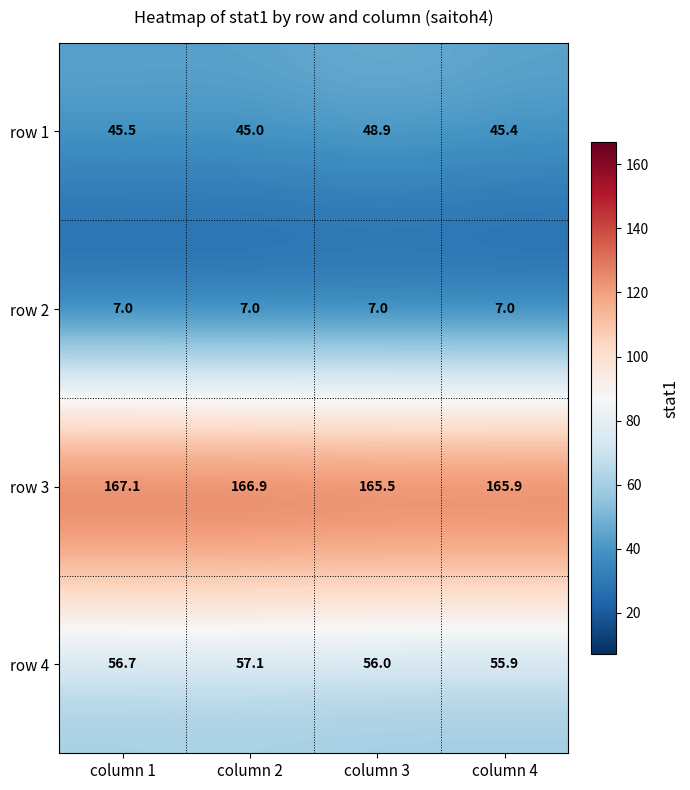

True or false: row 1 has a value of 45.0 at column 2.

True